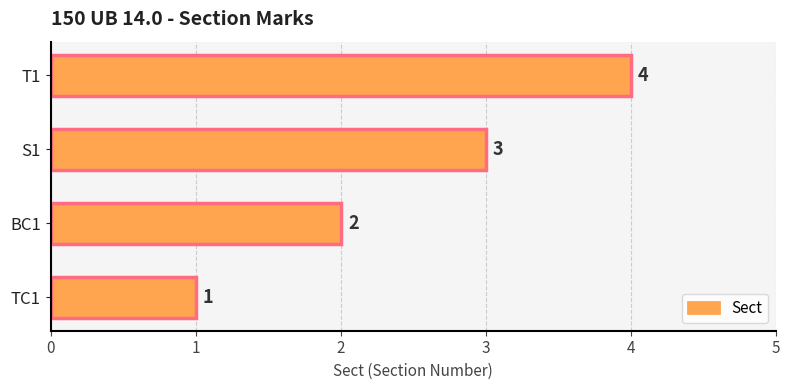

Count the values in the range 2 to 4.

3